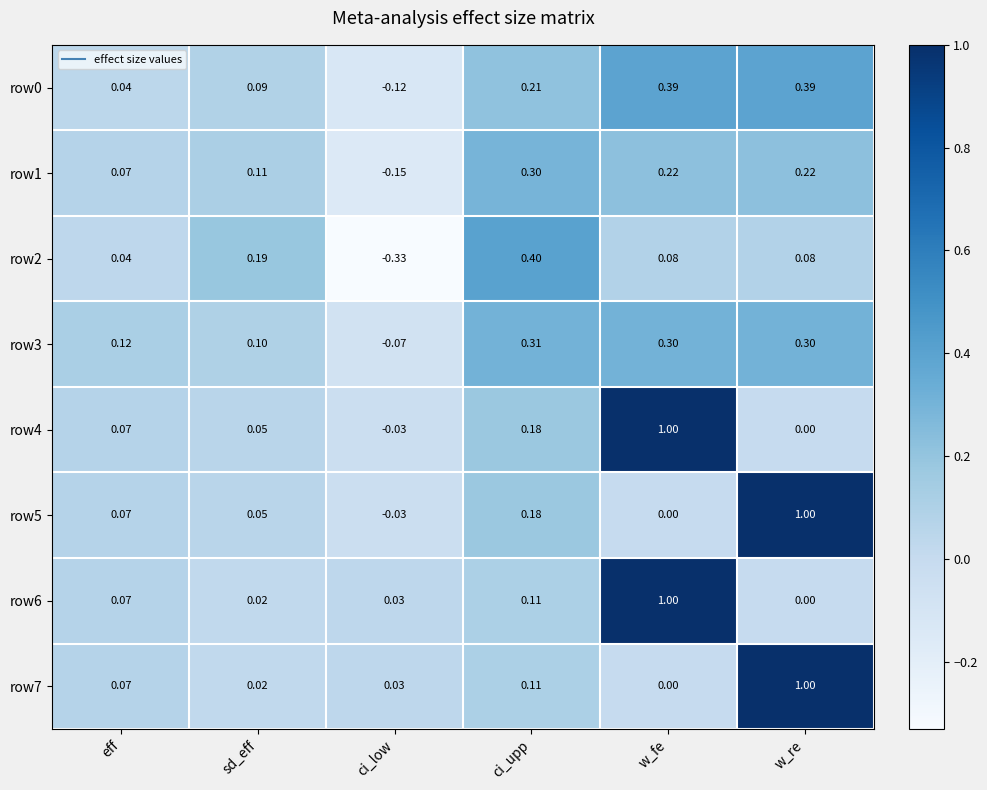

Rank the categories by row7 value from highest to lowest.

w_re, ci_upp, eff, ci_low, sd_eff, w_fe